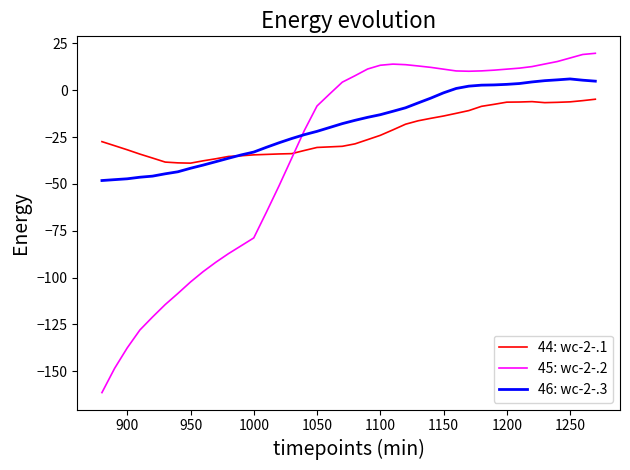

What is the lowest value of the 44: wc-2-.1 series?

-38.9